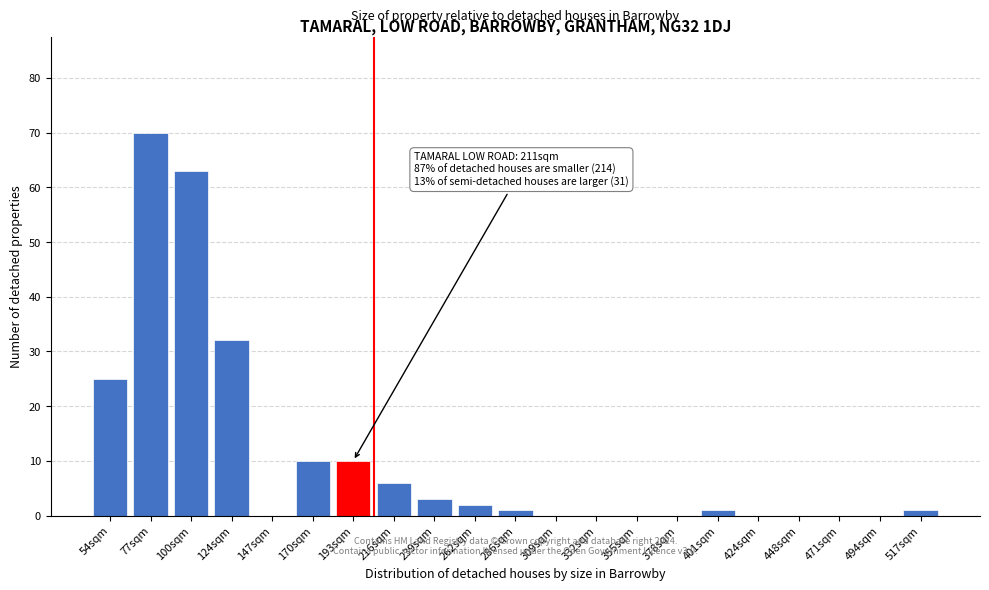

Reading left to right, list all the values displayed in this chart.

54sqm=25	77sqm=70	100sqm=63	124sqm=32	147sqm=0	170sqm=10	193sqm=10	216sqm=6	239sqm=3	262sqm=2	286sqm=1	309sqm=0	332sqm=0	355sqm=0	378sqm=0	401sqm=1	424sqm=0	448sqm=0	471sqm=0	494sqm=0	517sqm=1